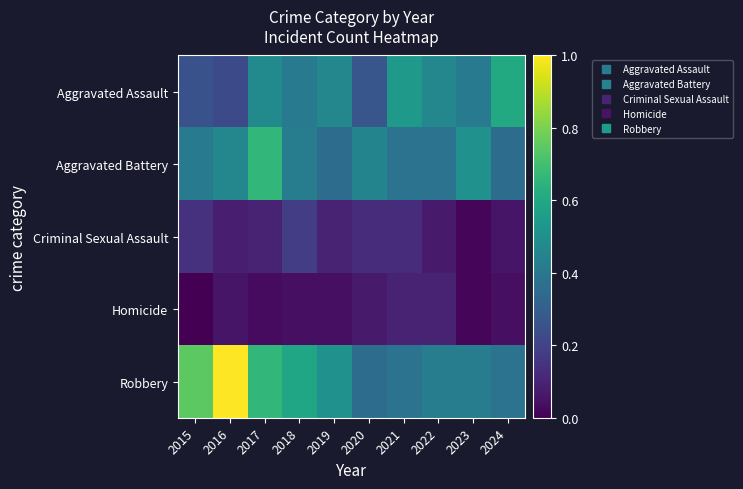

Which series has the largest range (max minus min)?

Robbery